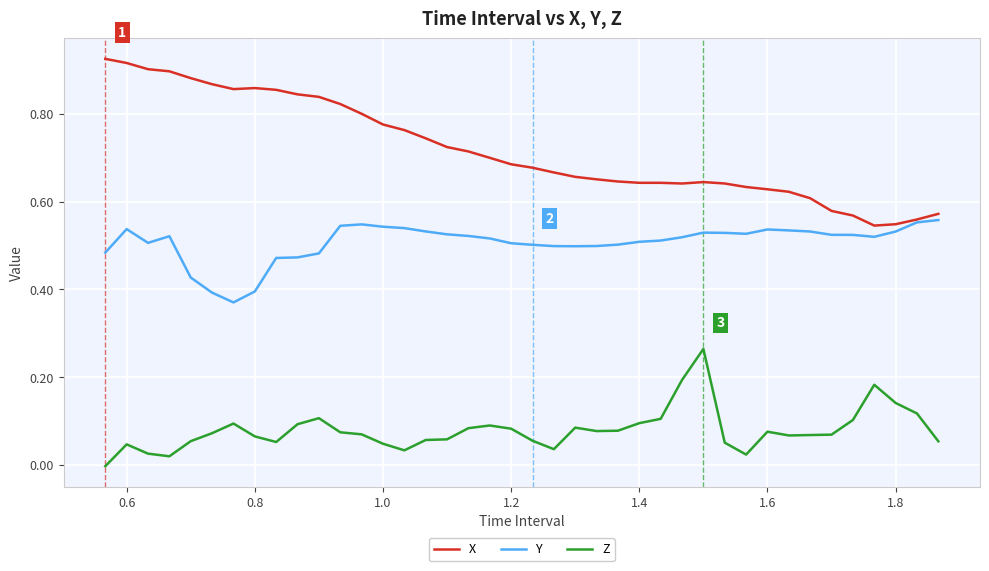

Which series has the widest spread of values?

X